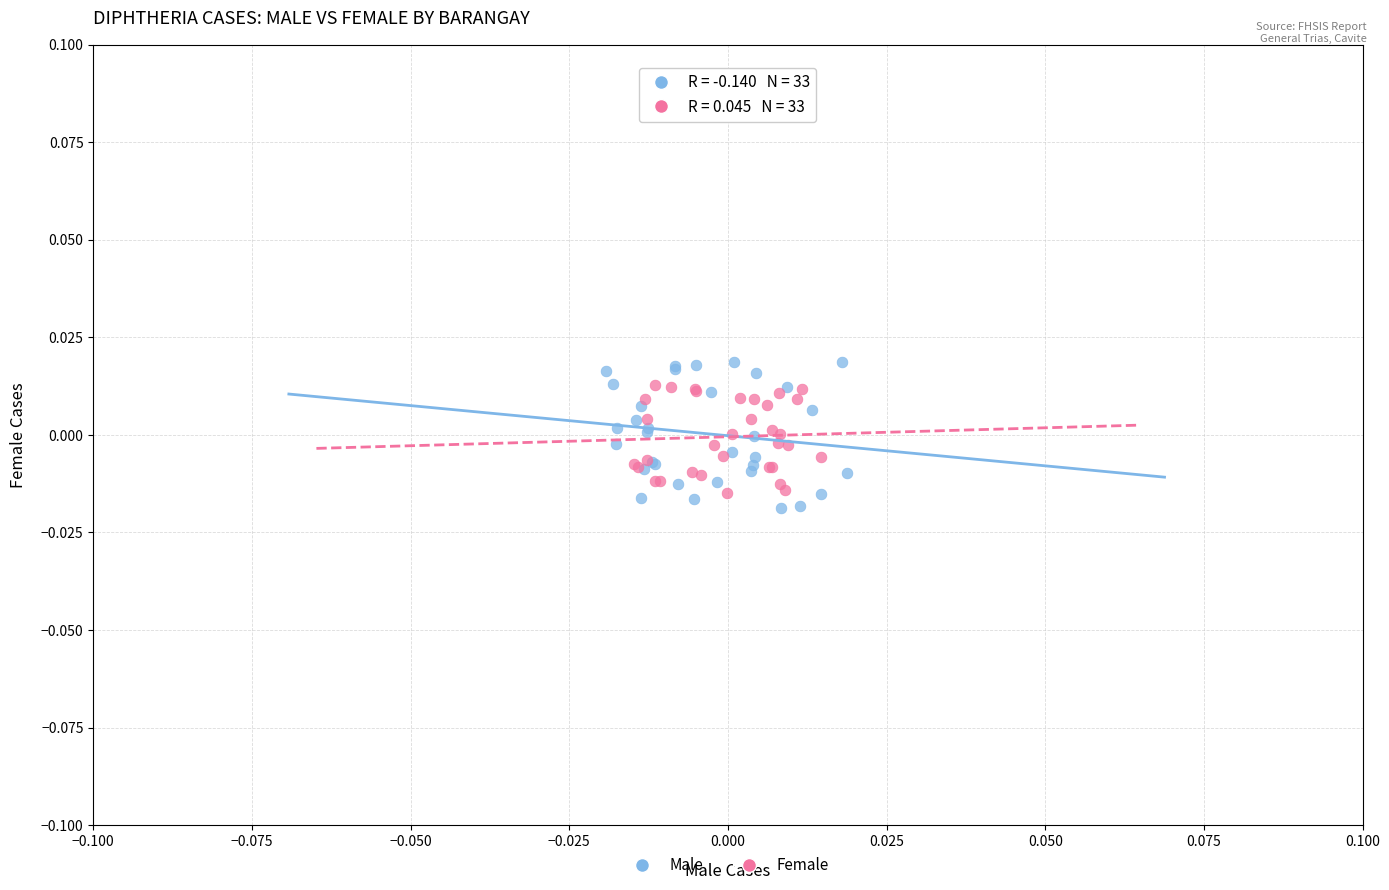

Which series reaches the maximum Y coordinate?

Male